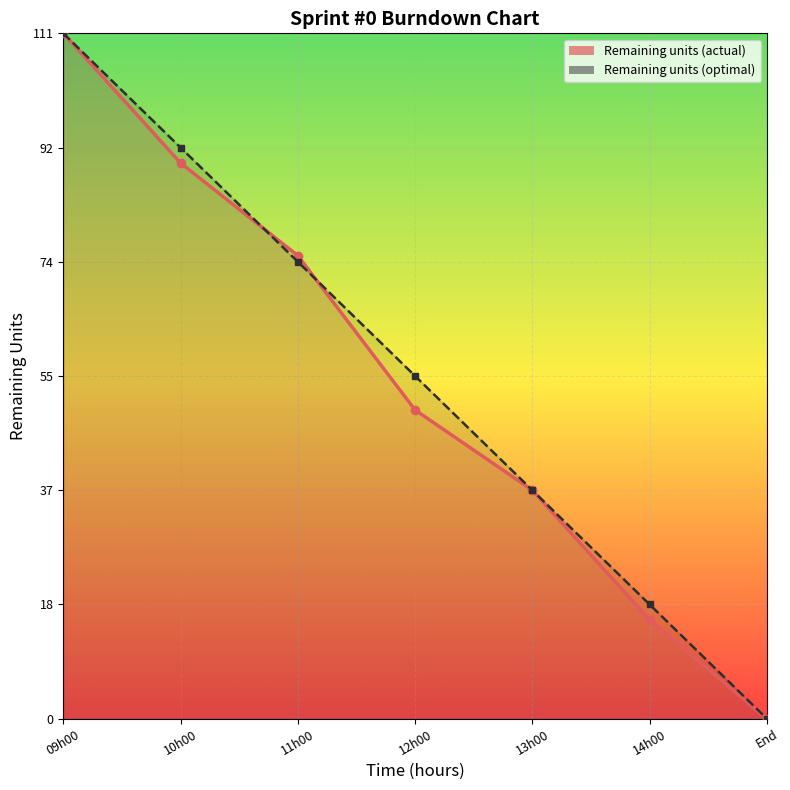

Rank the series by their average value, from highest to lowest.

Remaining units (optimal), Remaining units (actual)